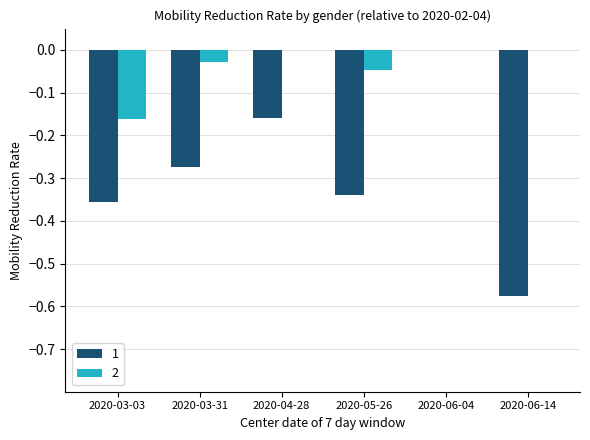

True or false: 2 has a value of 0.0 at 2020-06-14.

True